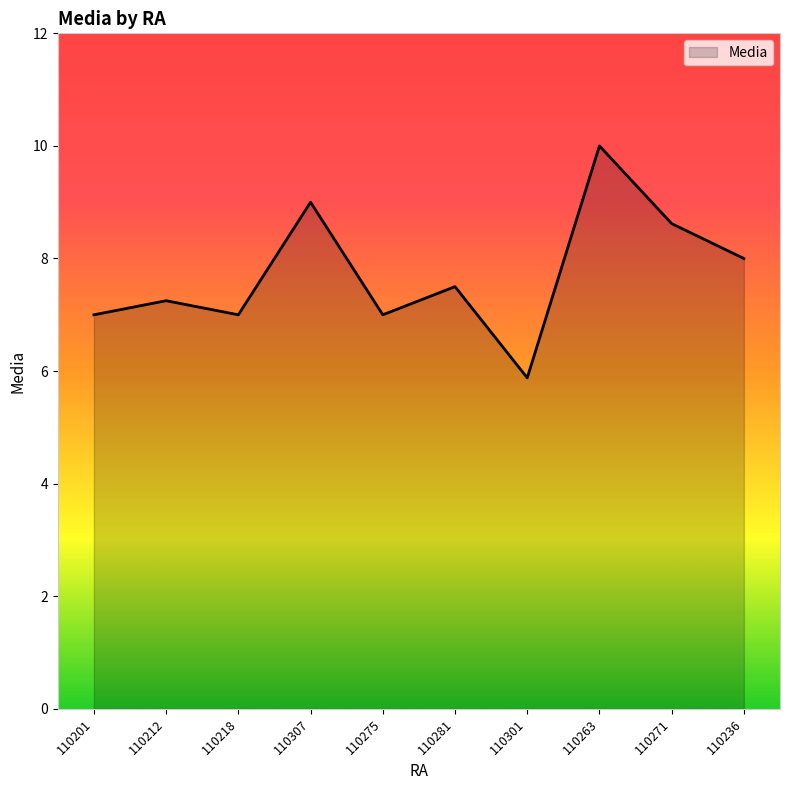

Is it true that the value at 110236 is 8.0?

True